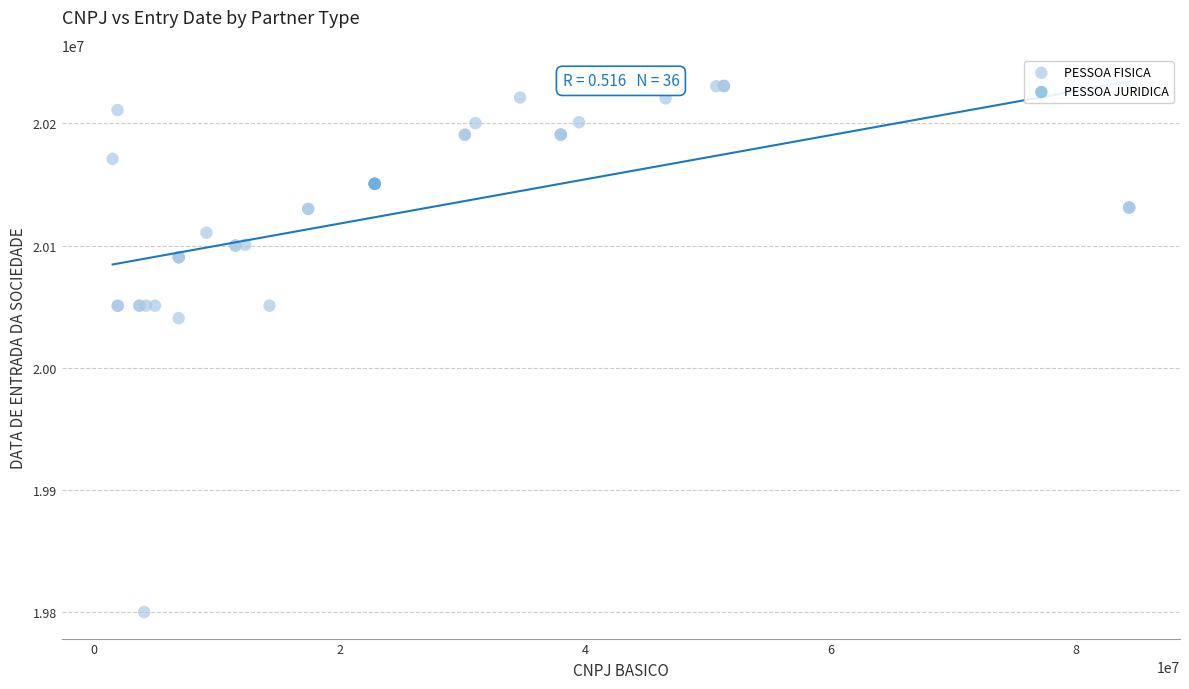

Which series reaches the maximum Y coordinate?

PESSOA FISICA